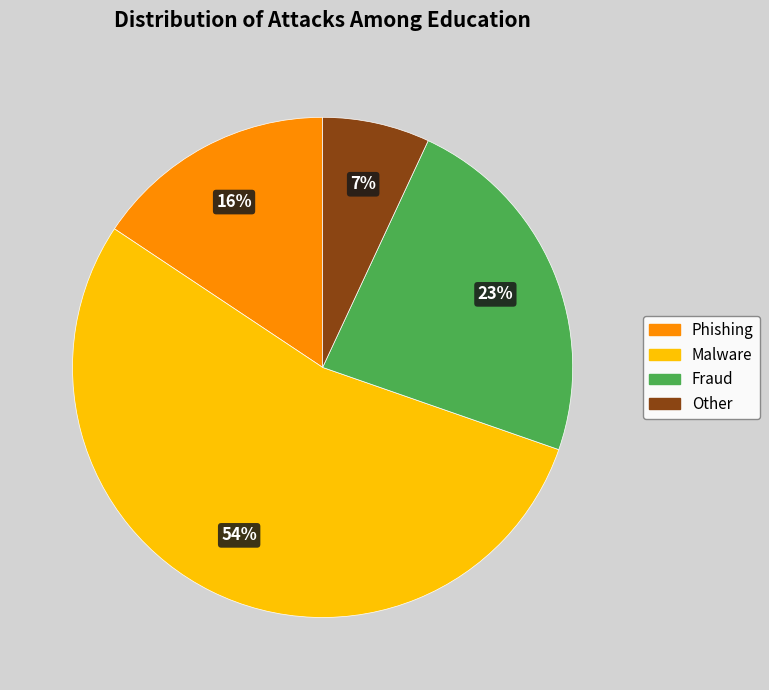

The Malware slice represents 68% of the pie. True or false?

False